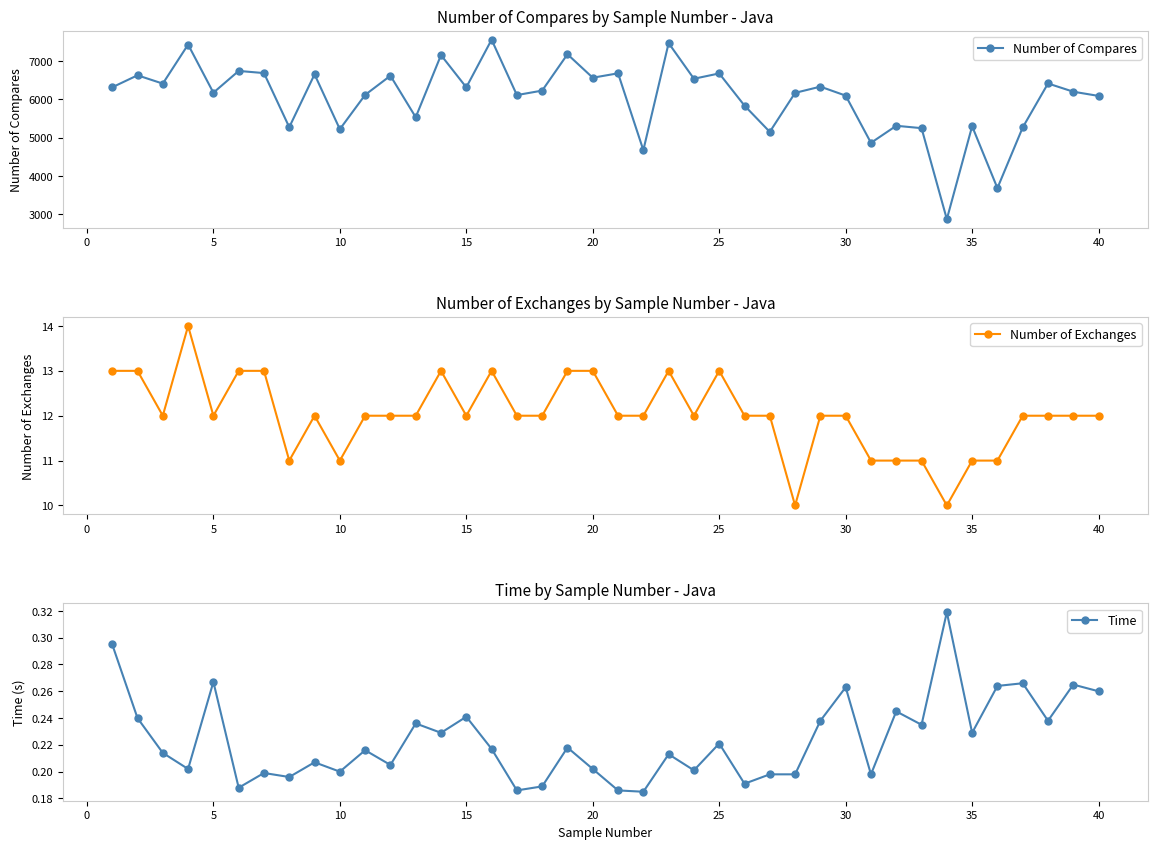

The value of Time at 25 is 0.3. True or false?

False